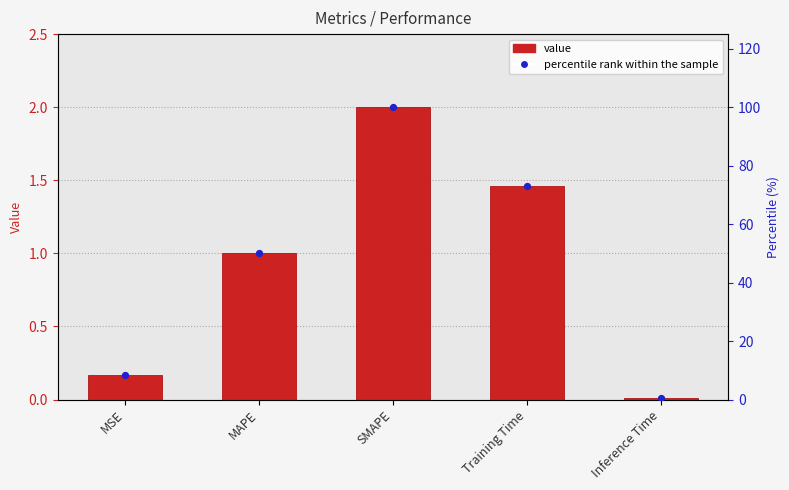

Which series has the widest spread of Y values?

percentile rank within the sample